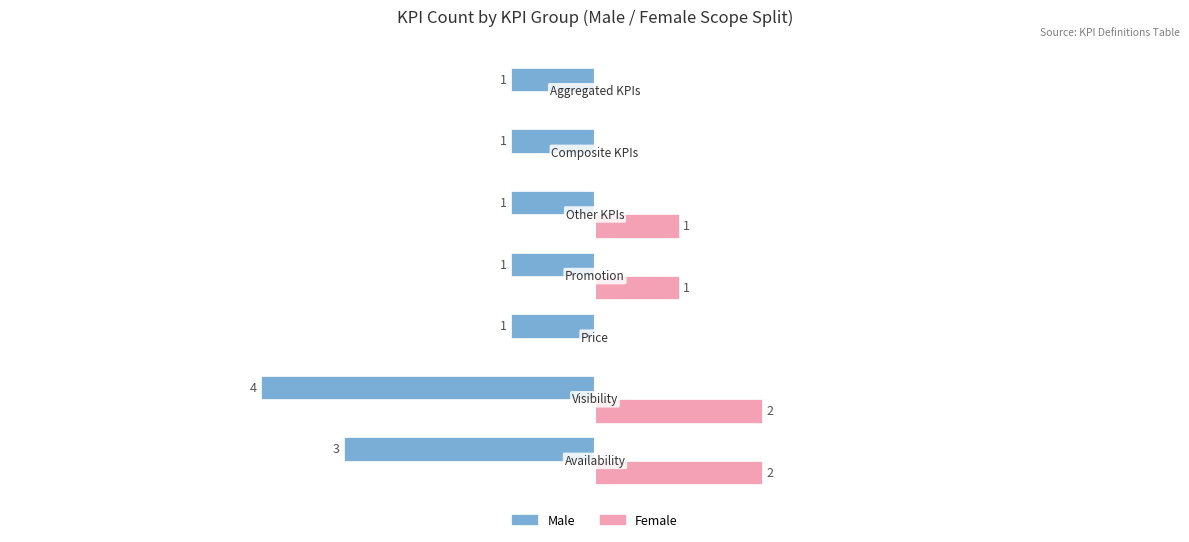

Which series has the largest total across all categories?

Female